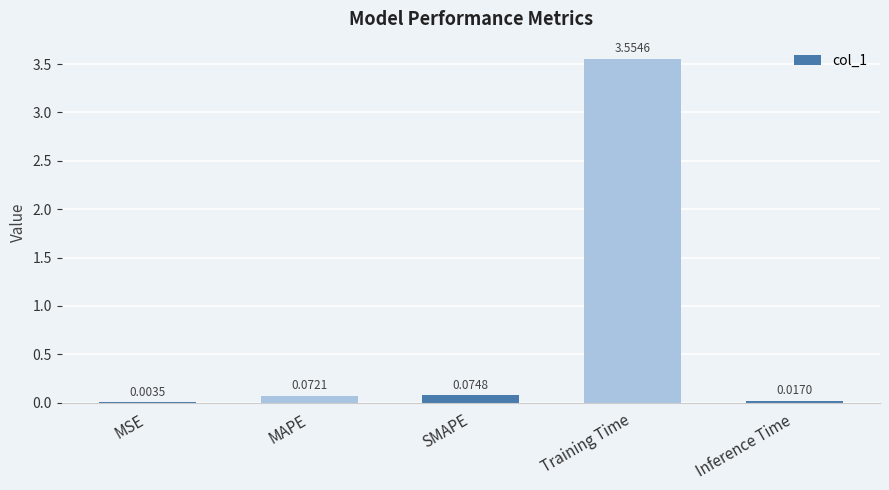

Between MSE and Inference Time, which is larger?

Inference Time